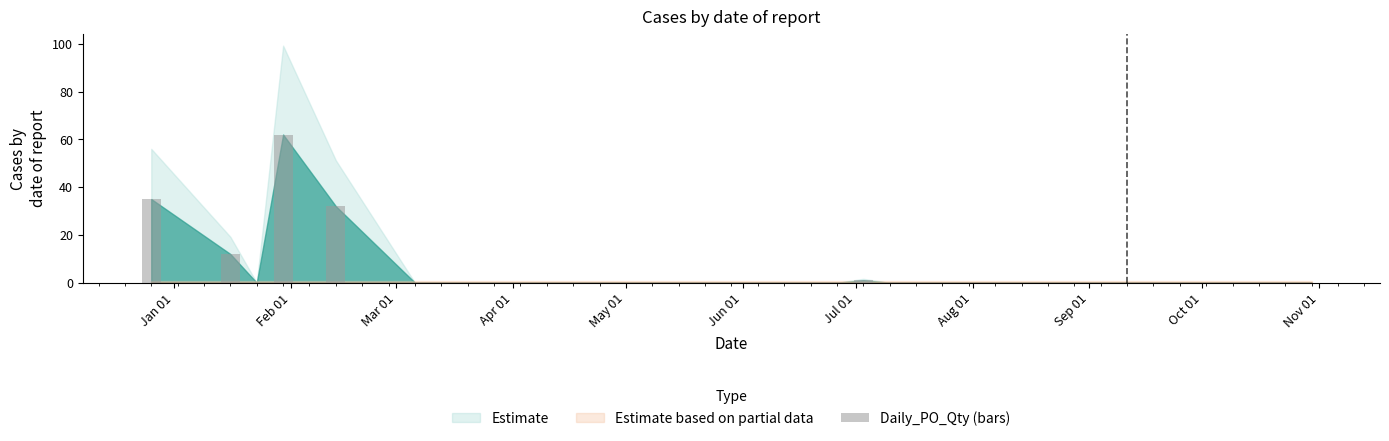

How many categories are shown in the chart?

40